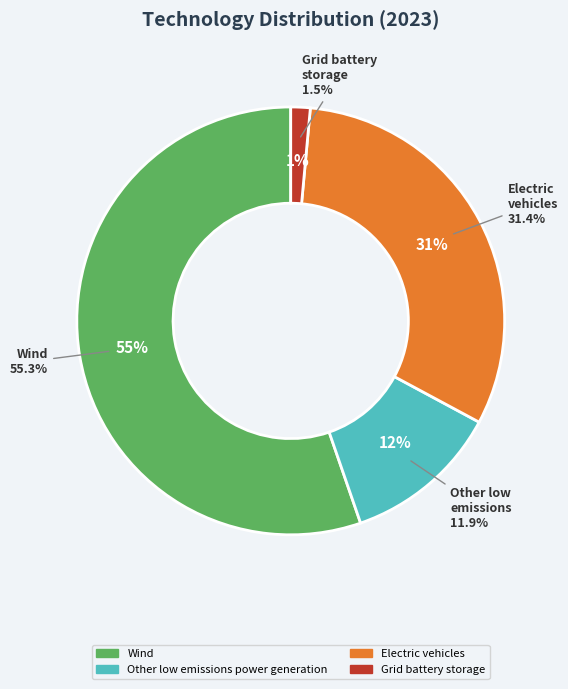

Count the number of slices in the pie.

4